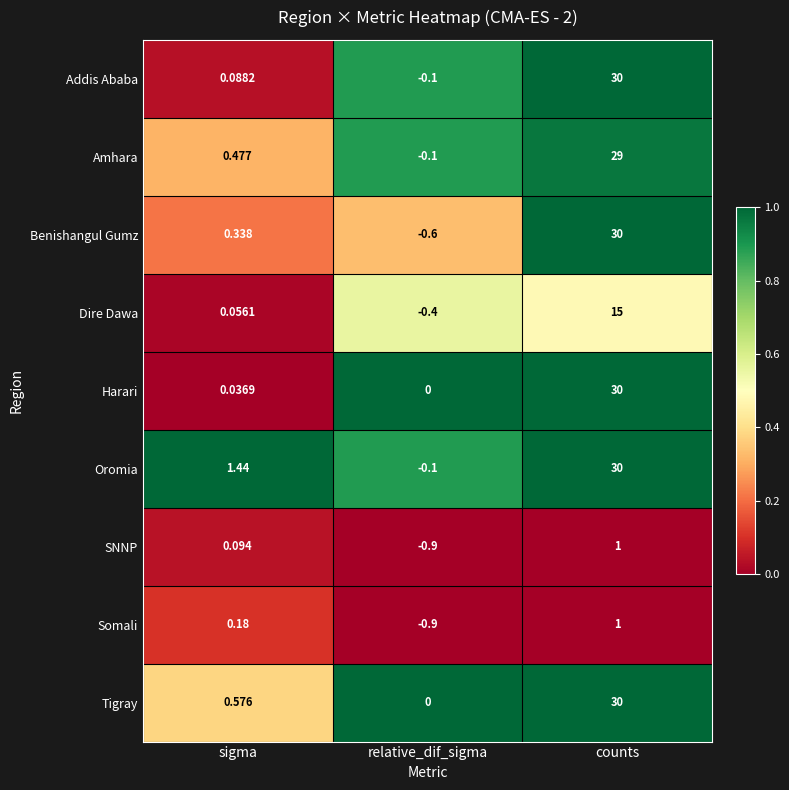

Count the number of data series in this chart.

9